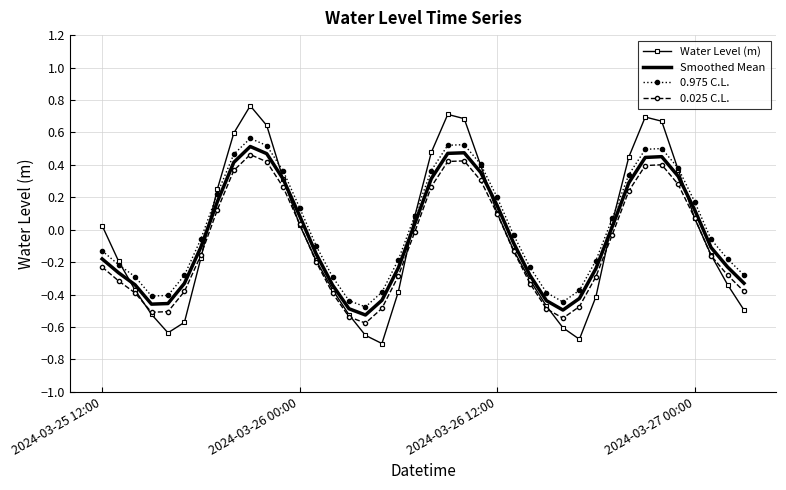

Which series has the widest spread of values?

Water Level (m)